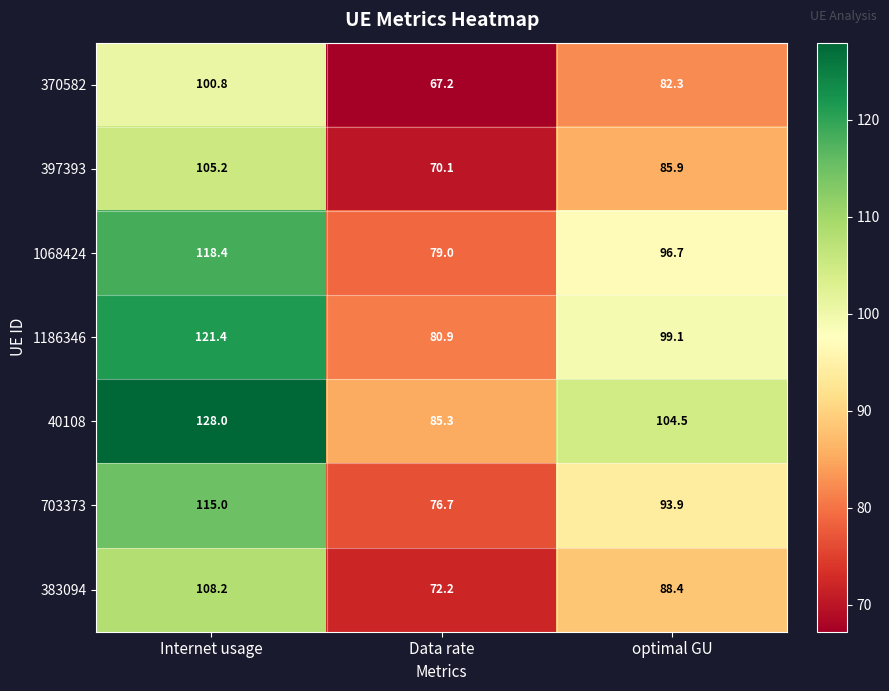

At optimal GU, list the series in order from largest to smallest.

40108, 1186346, 1068424, 703373, 383094, 397393, 370582